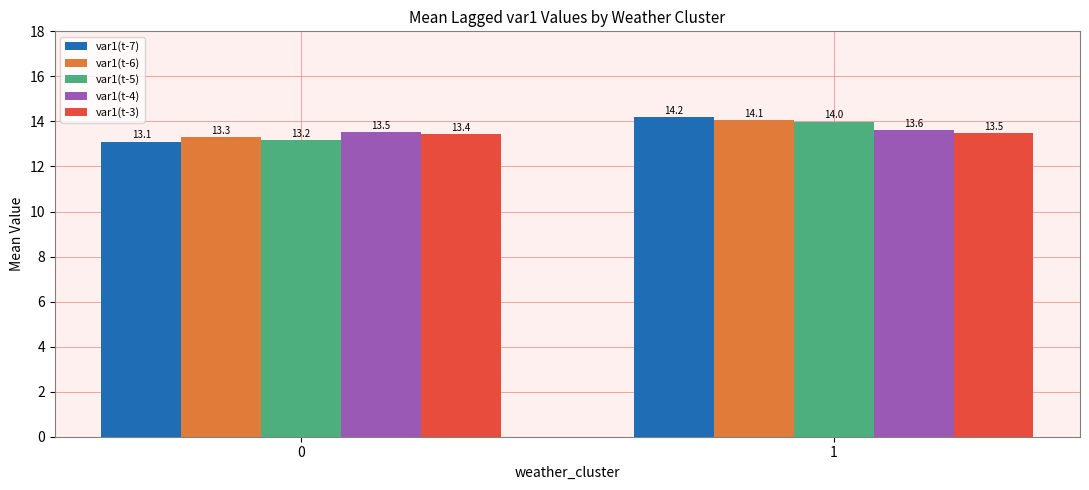

What is the average value of the var1(t-5) series?

13.6